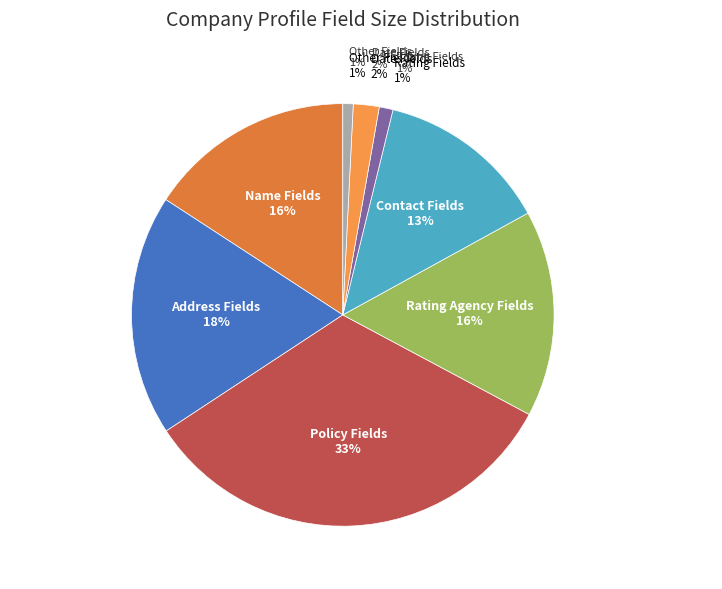

How much of the chart is everything except Fax Number?

96.8%